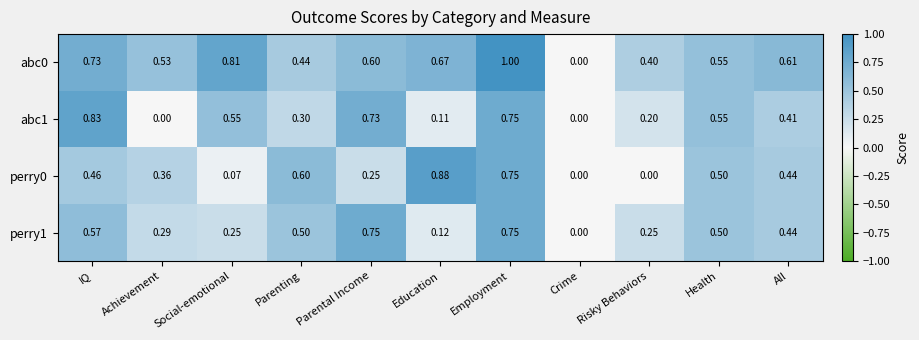

Is the value of abc0 at Social-emotional greater than the value of perry1 at Parental Income?

Yes